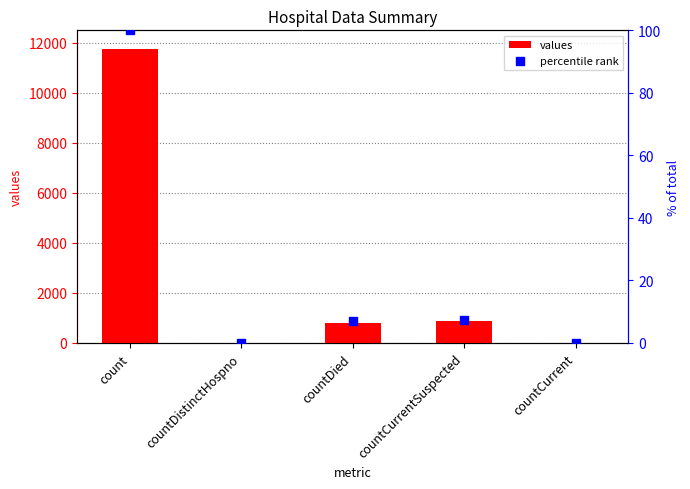

At how many categories does at least one series exceed 7778?

1